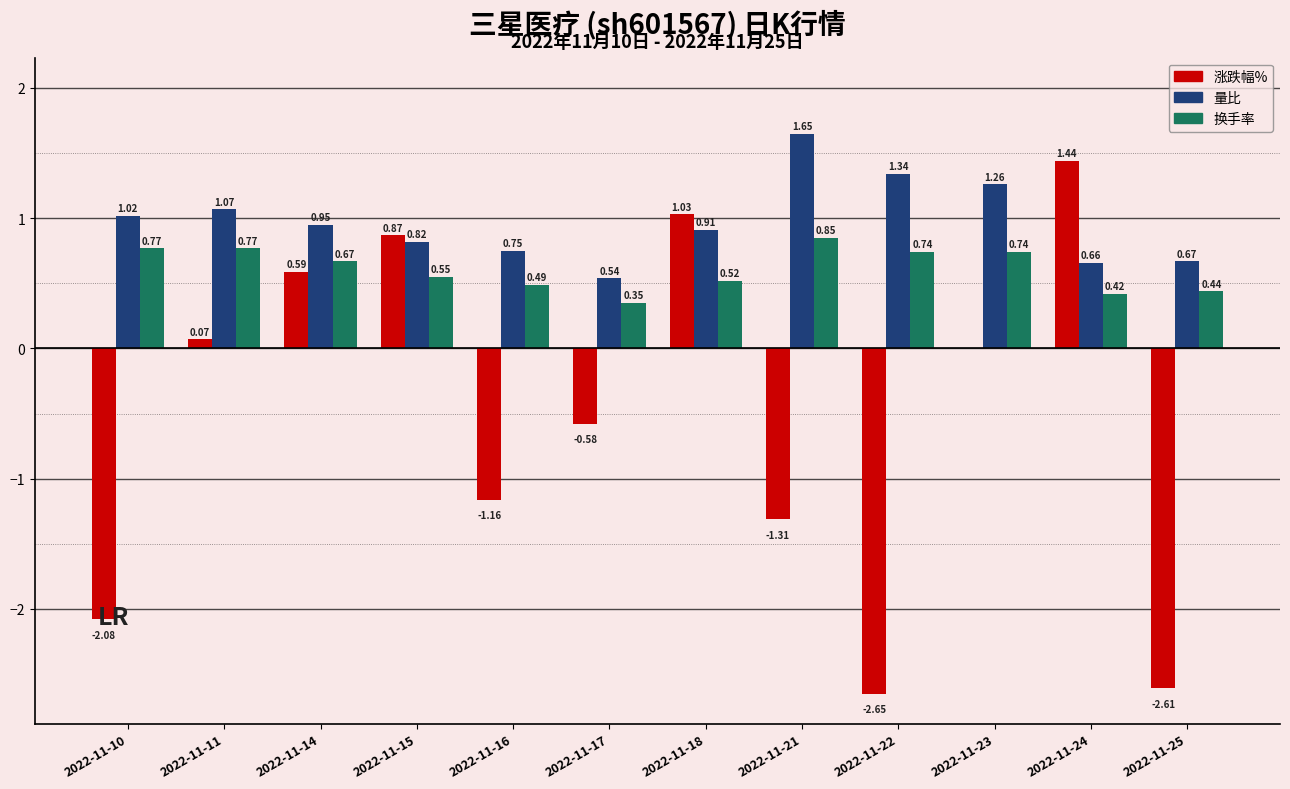

At which category is the sum across all series the highest?

2022-11-24